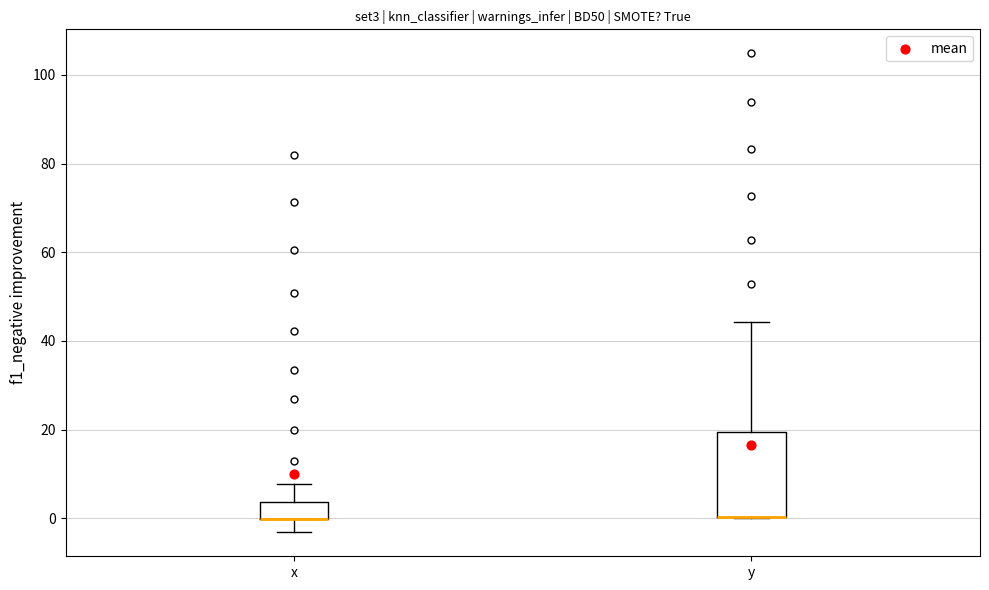

Comparing the boxes themselves (not the whiskers), which one is the tallest?

y